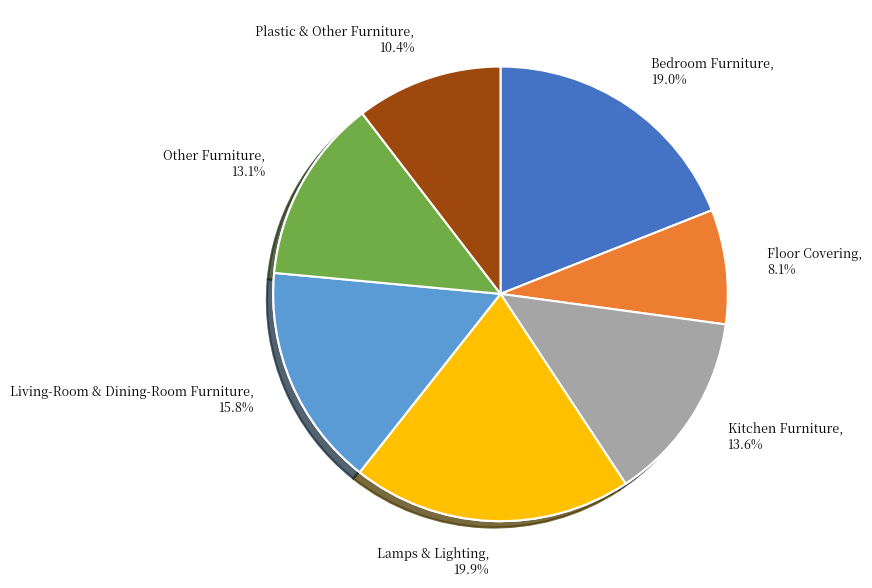

Approximately how many times larger is the value at Other Furniture compared to Kitchen Furniture?

1.0